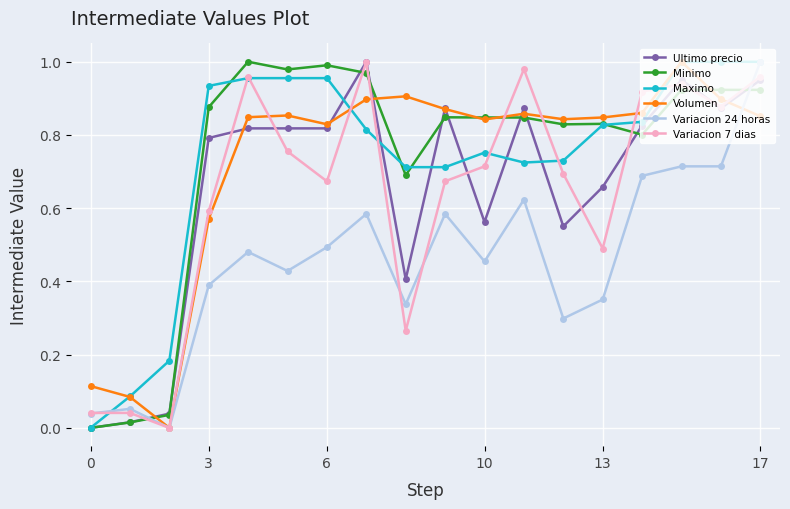

How many lines are shown in the chart?

6